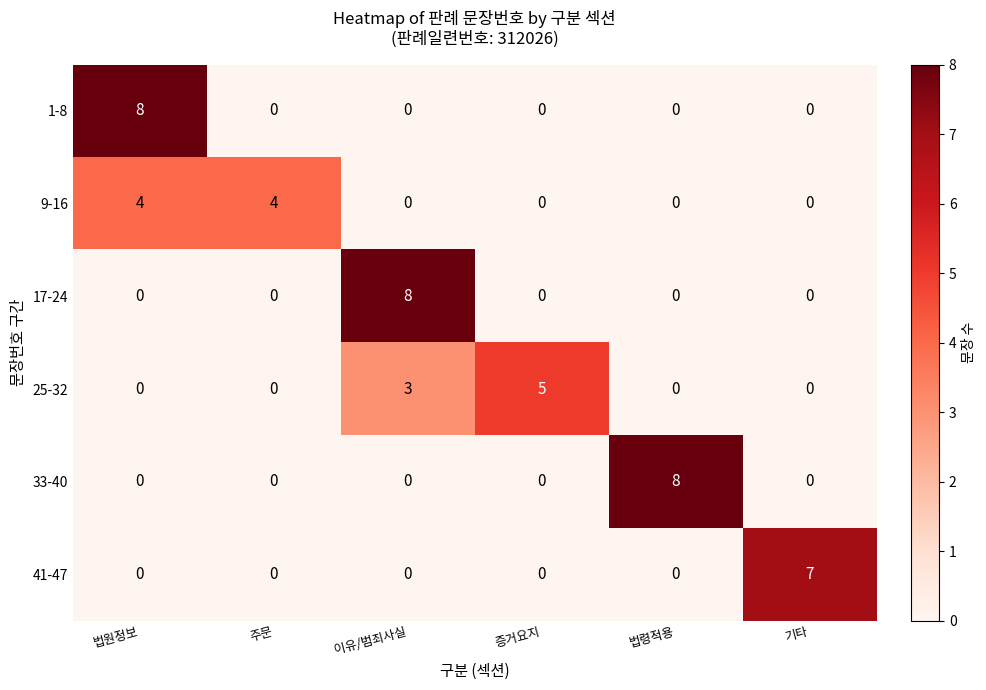

What is the total value across all series at 주문?

4